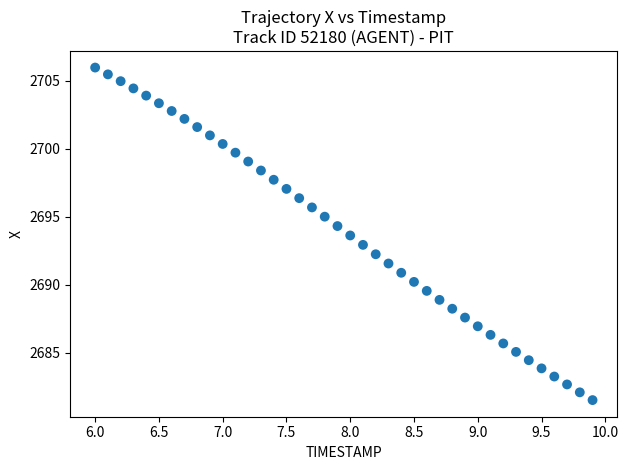

How many data points are displayed?

40